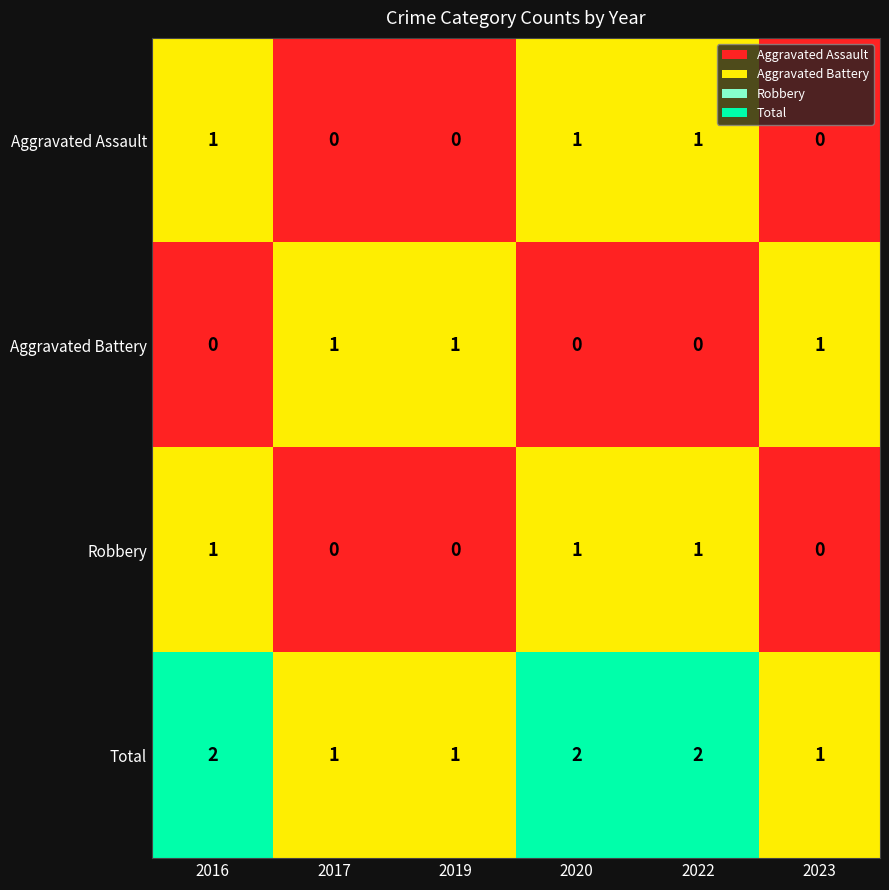

Which series has the largest total across all categories?

Total